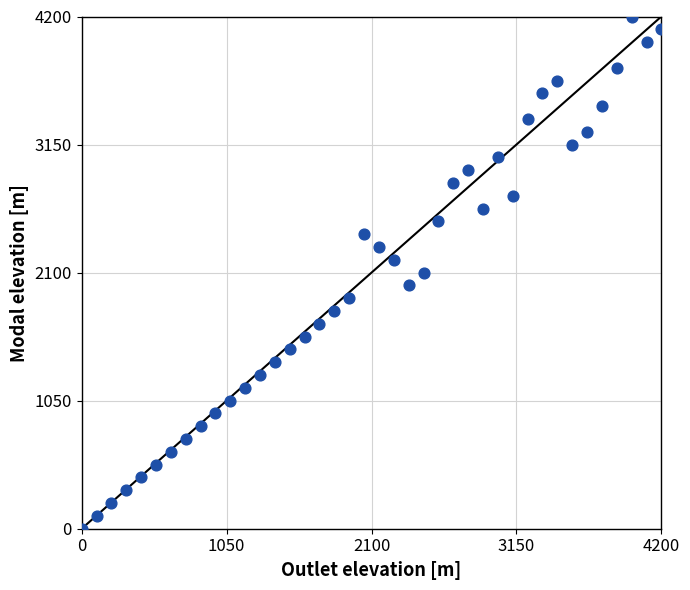

What is the range of Y values (max minus min)?

4200